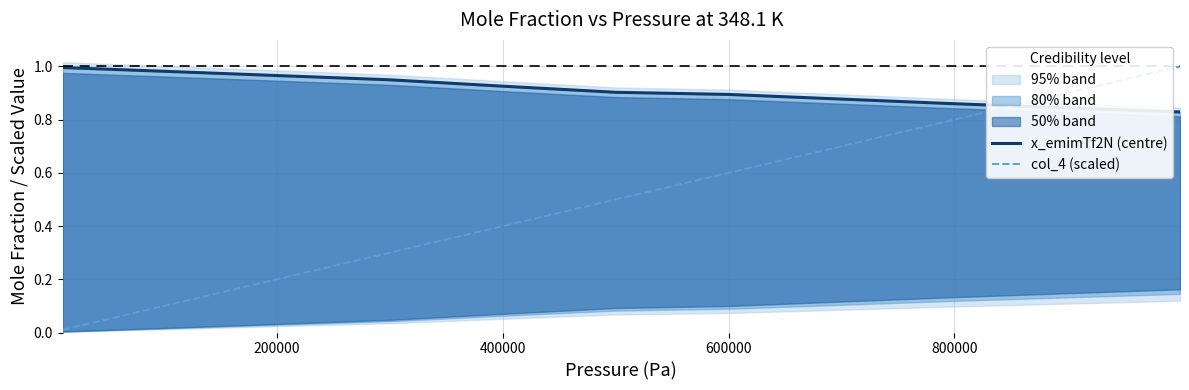

How many lines are shown in the chart?

2